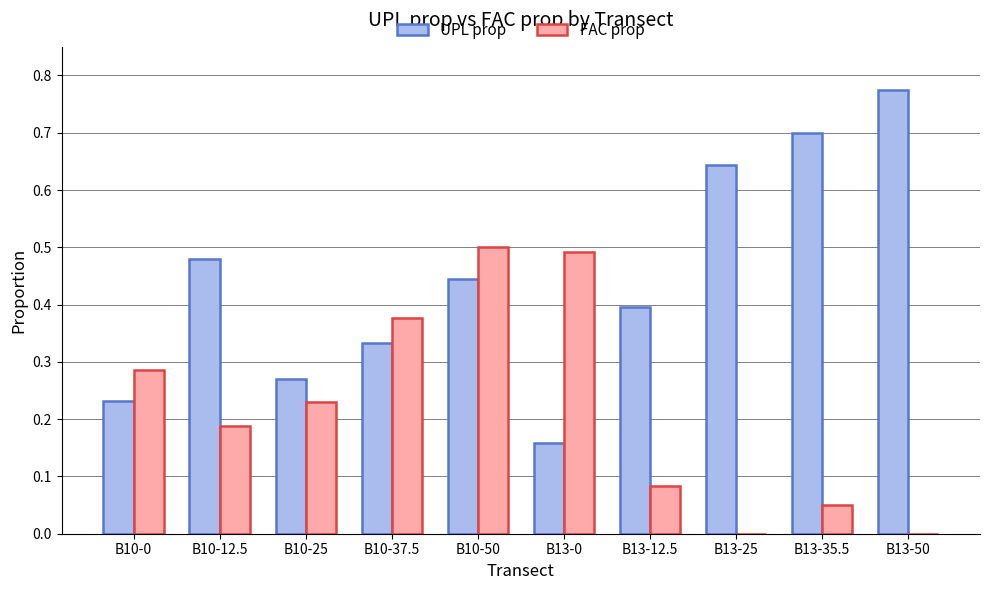

What is the sum of the UPL prop values at B13-50 and B13-35.5?

1.5